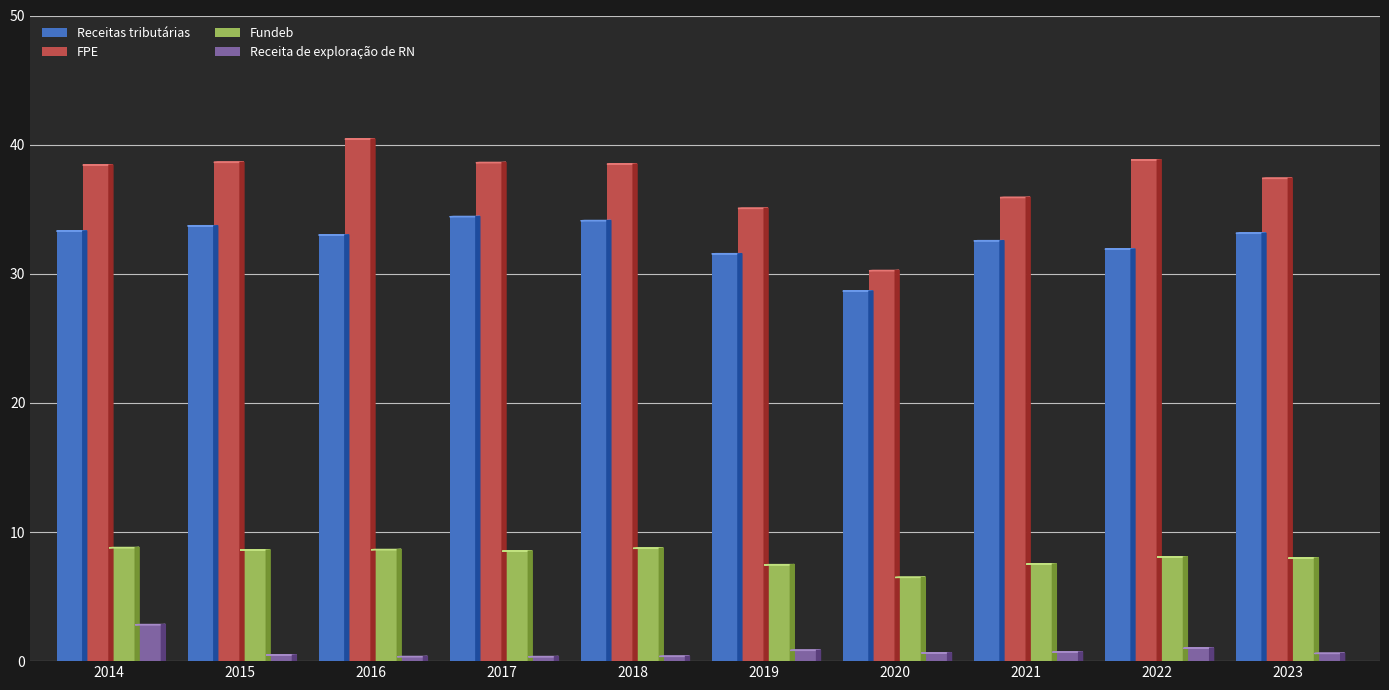

What are all the series names shown in the legend?

Receitas tributárias, FPE, Fundeb, Receita de exploração de RN